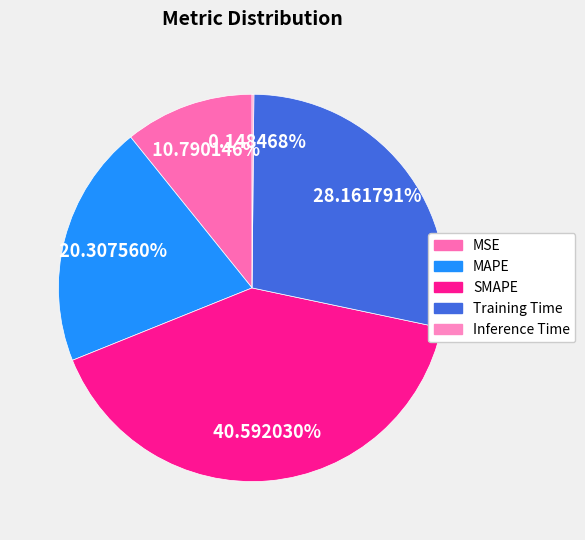

How many segments does this pie chart have?

5